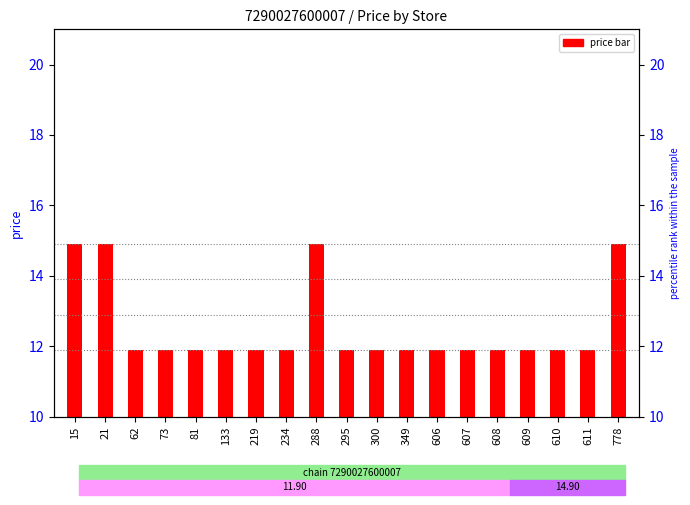

Rank the categories by value from highest to lowest.

15, 21, 288, 778, 62, 73, 81, 133, 219, 234, 295, 300, 349, 606, 607, 608, 609, 610, 611